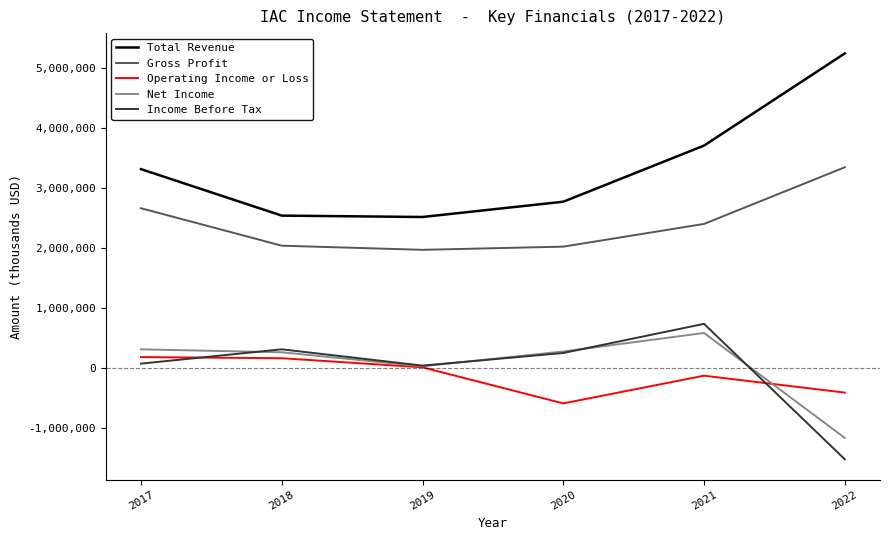

Which label corresponds to the largest value in the chart?

2022